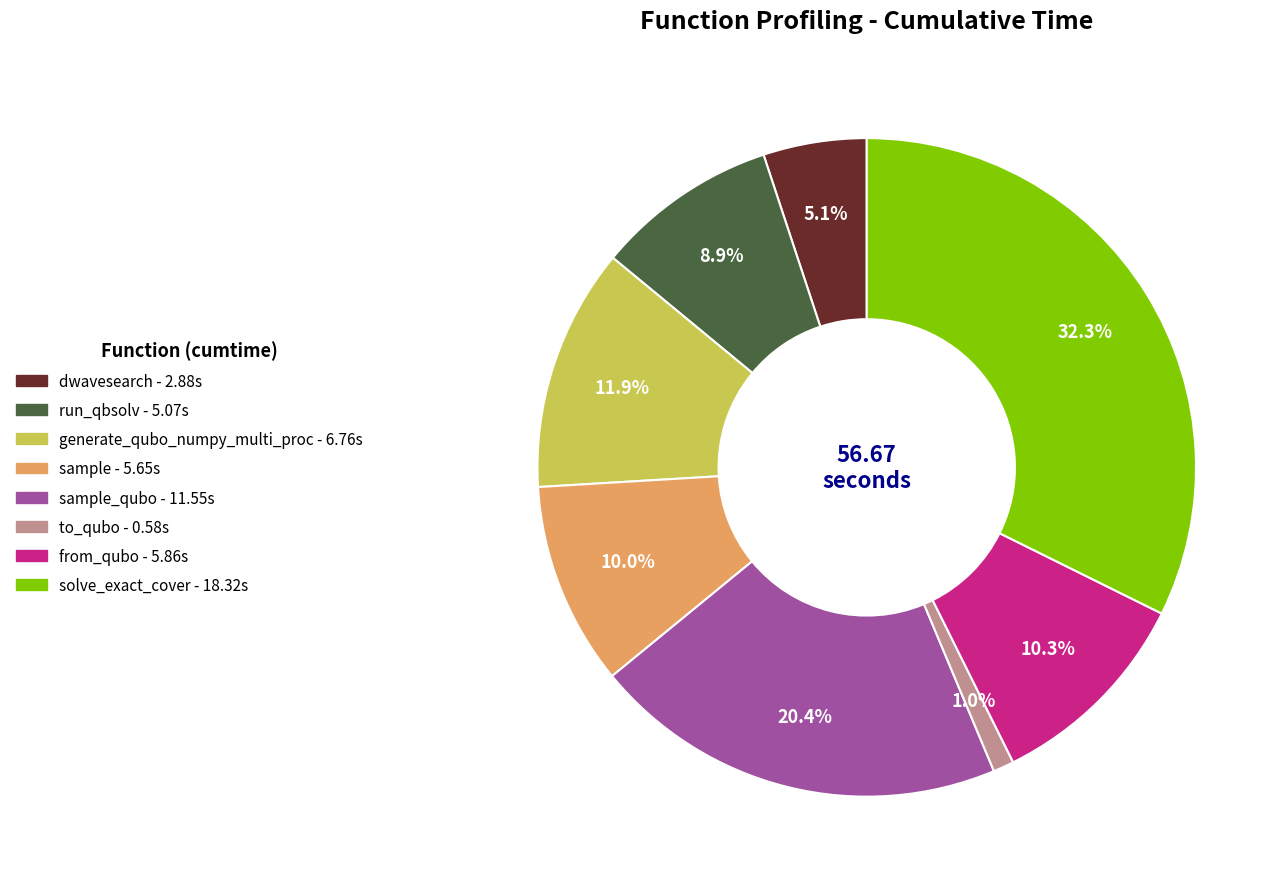

Is there a majority slice in this chart?

No